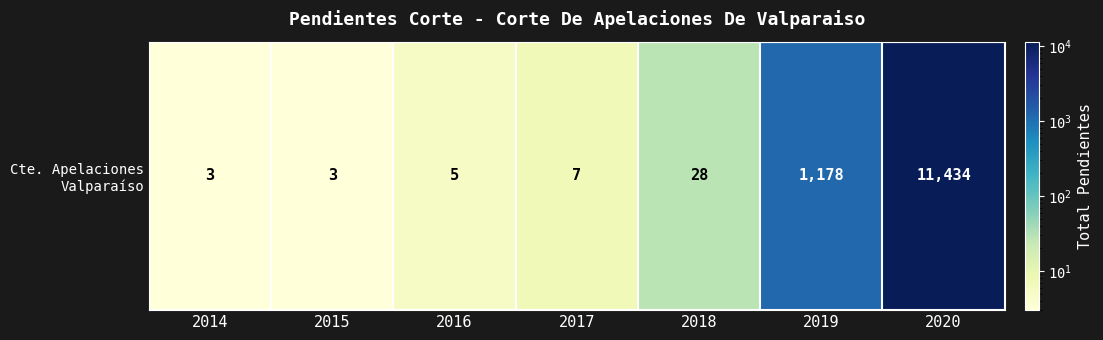

Where is the data nearest to the value 5718?

2019